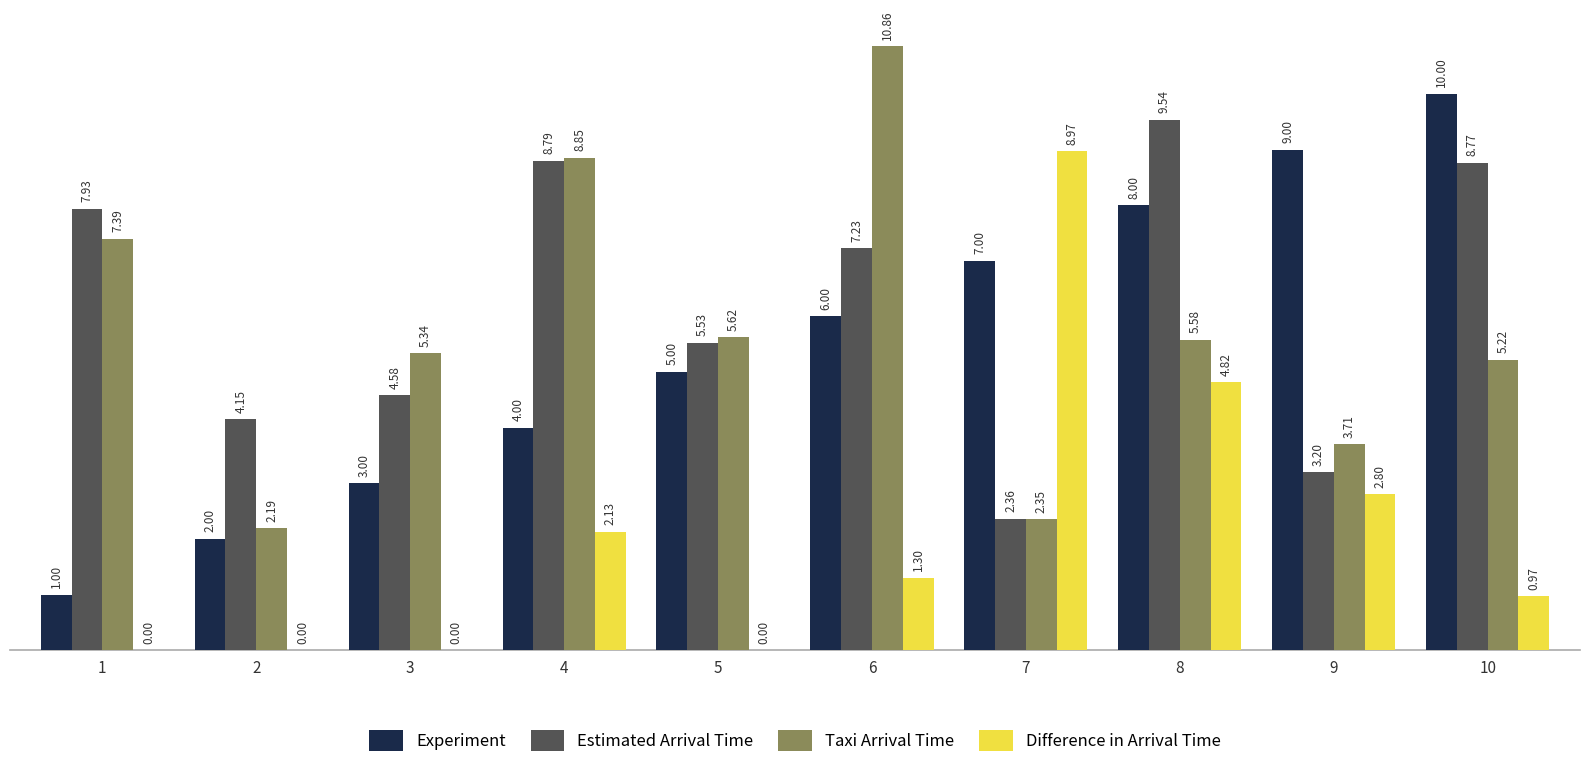

Are the bars grouped side by side (vs. stacked)?

Yes